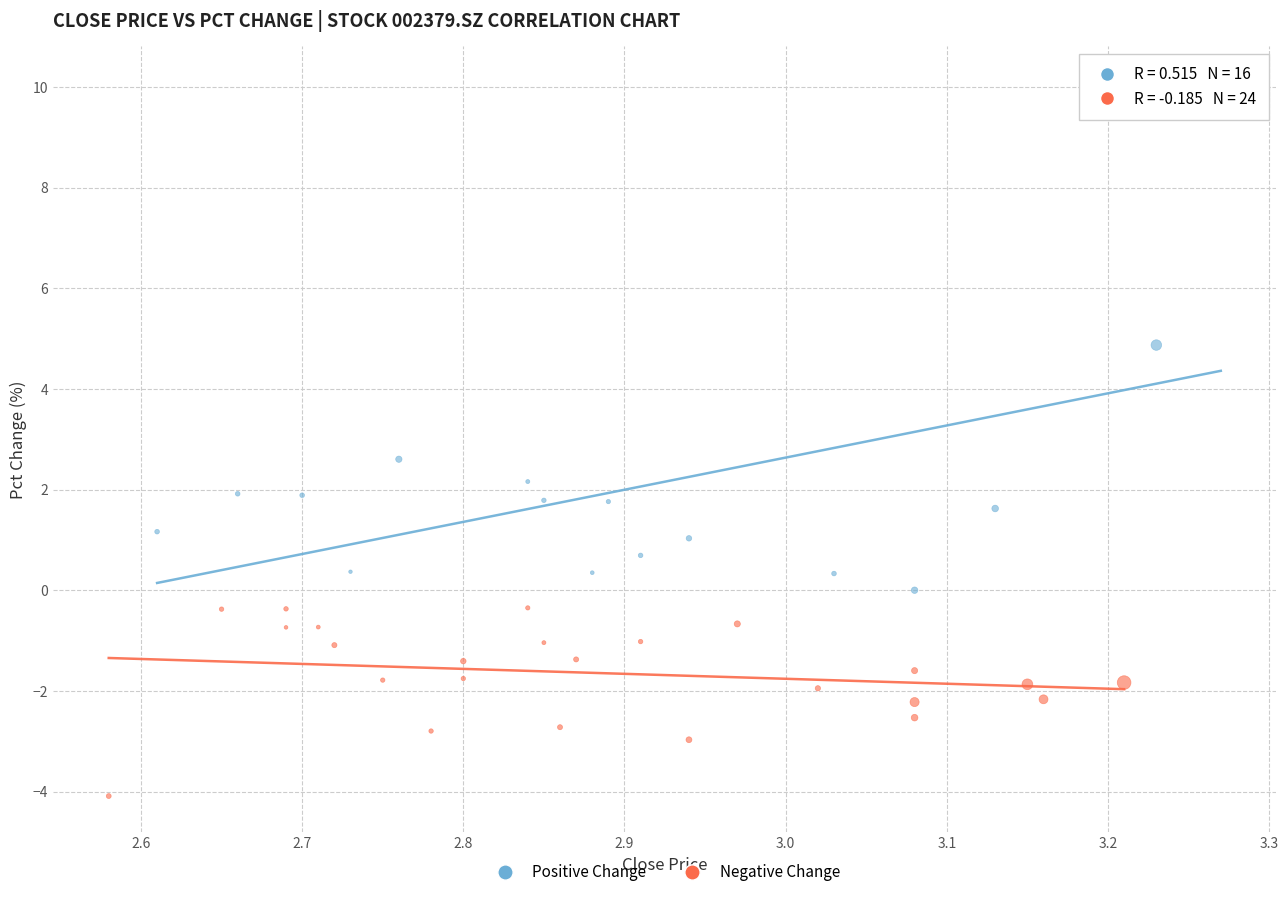

Which series has the largest Y range (max minus min)?

Positive Change